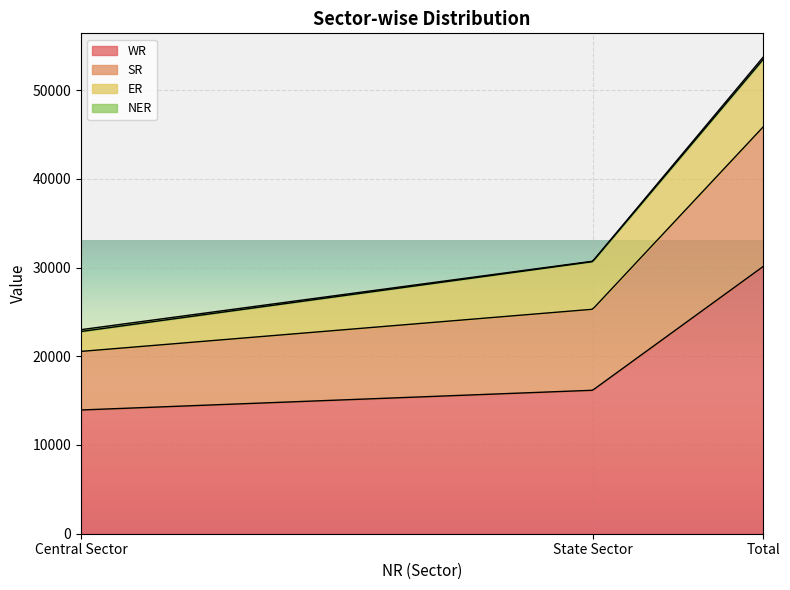

What is the label of the 2nd point from the left?

State Sector